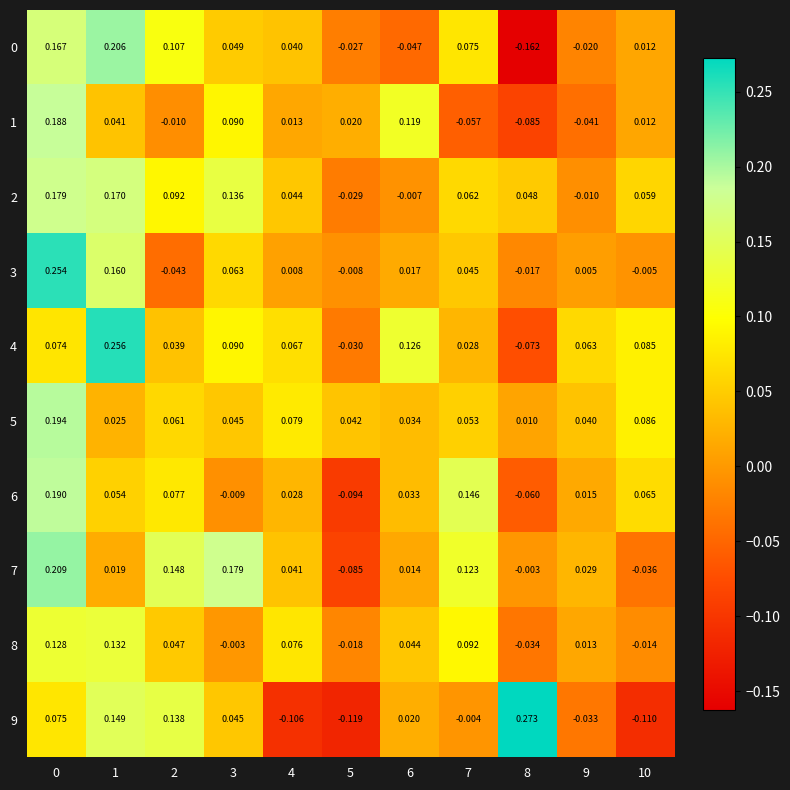

How many values in 6 are above zero?

8